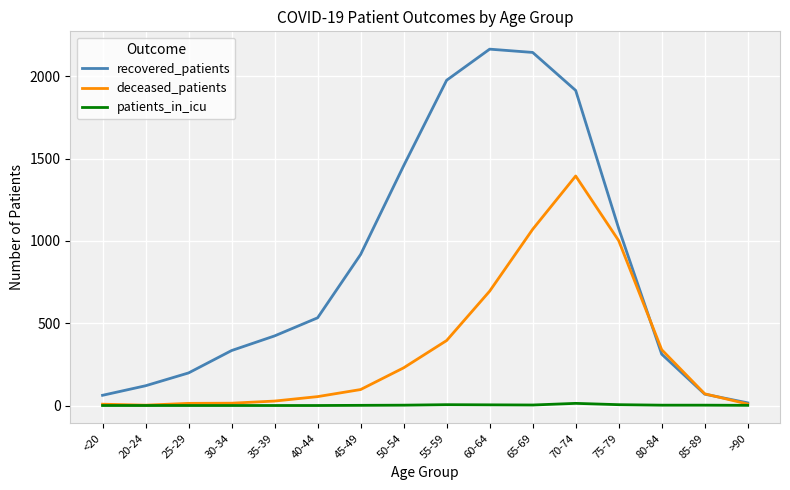

At which category is the sum across all series the highest?

70-74